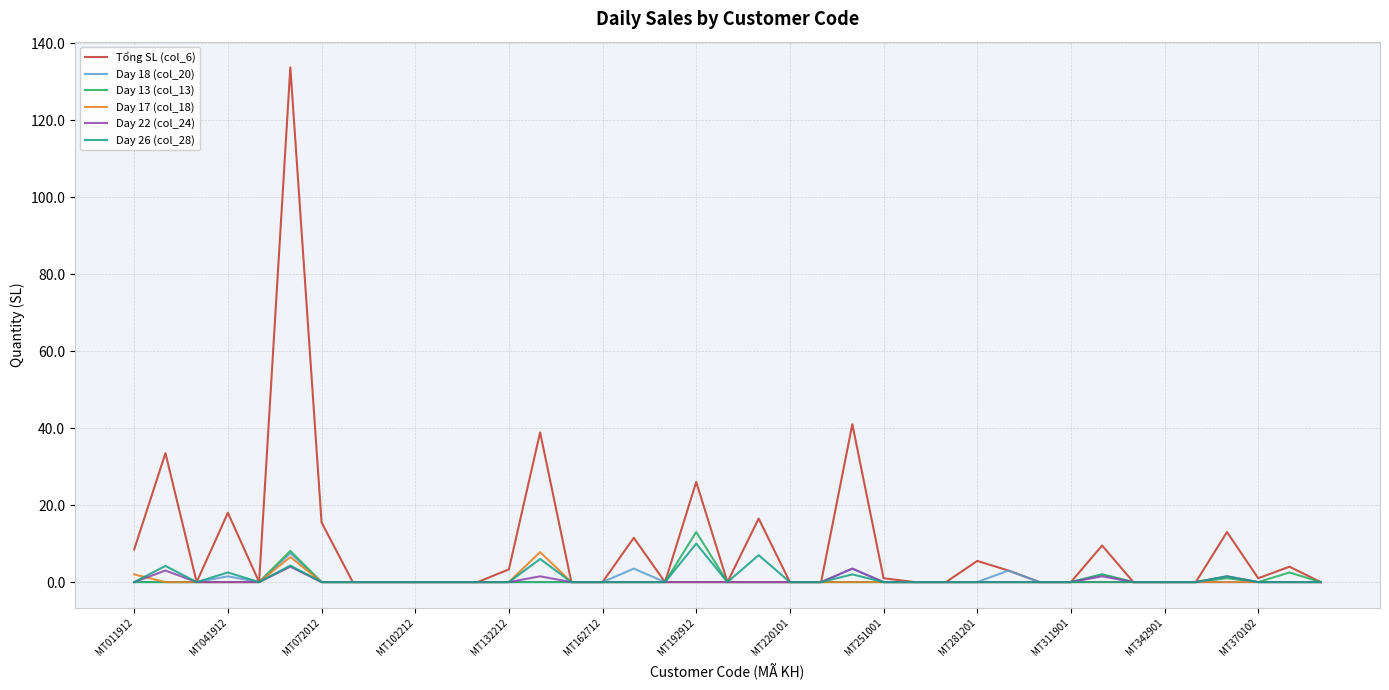

What is the difference between the maximum and second lowest values in the Tổng SL (col_6) series?

133.7